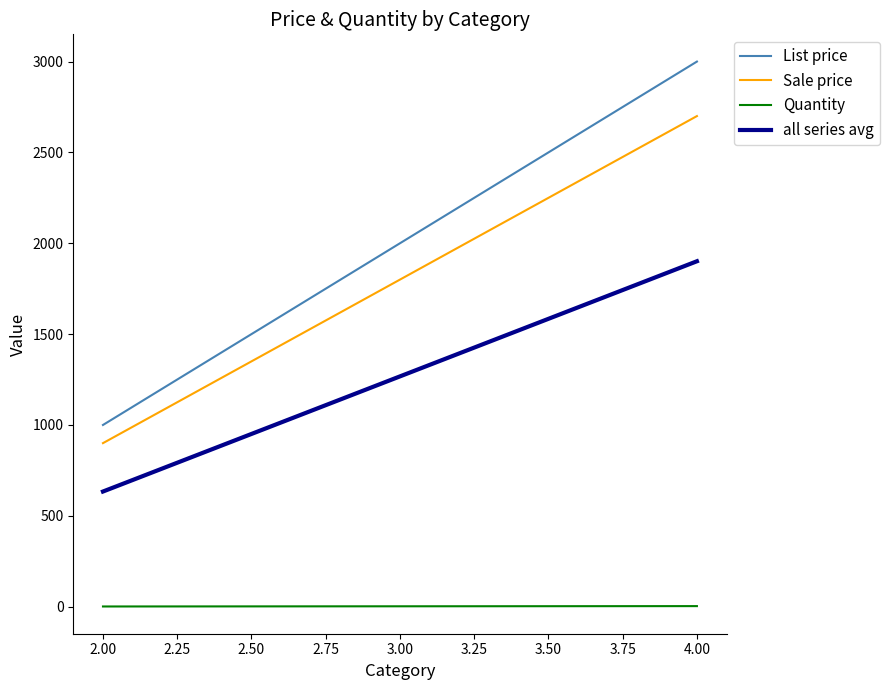

The value of List price at 2.00 is 308.2. True or false?

False